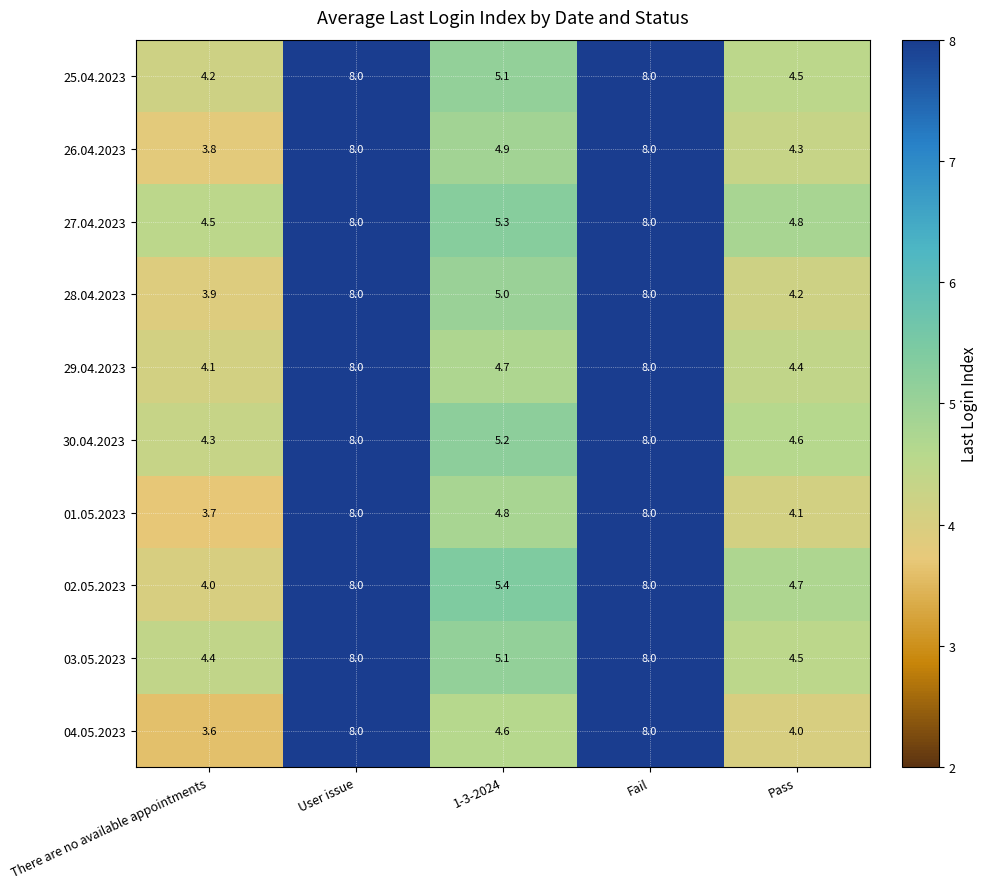

Which label corresponds to the smallest value in the chart?

There are no available appointments